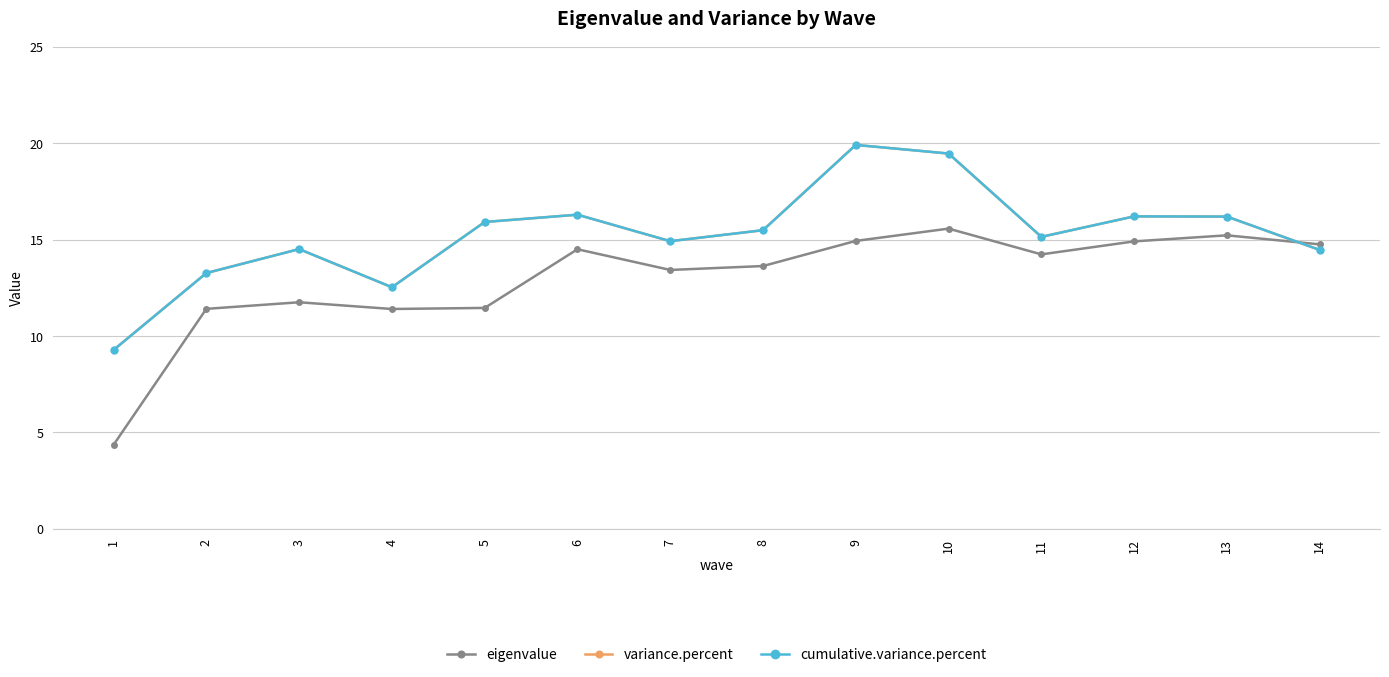

Which series has the widest spread of values?

eigenvalue